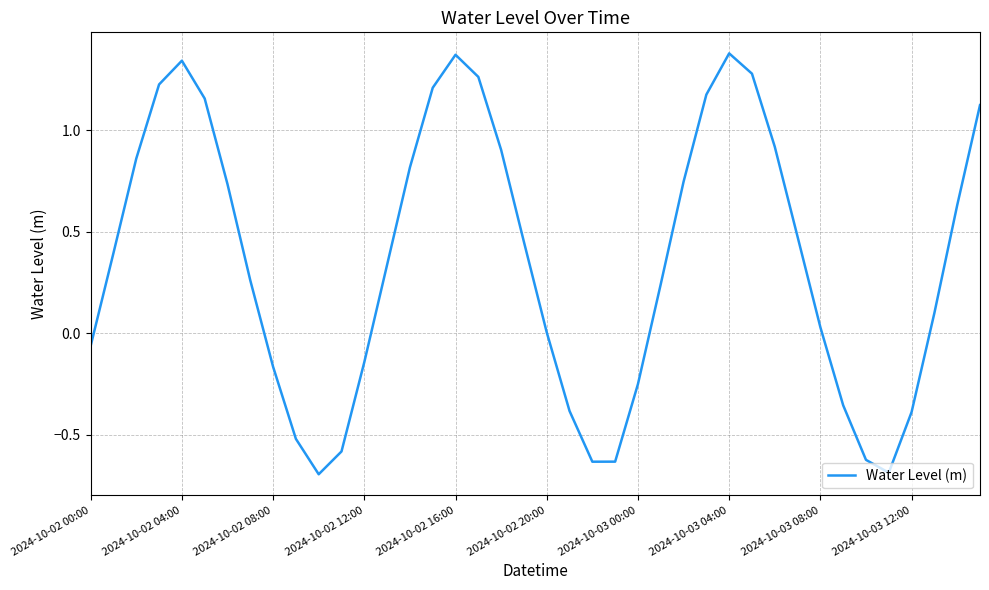

What is the difference between the maximum and minimum values?

2.1